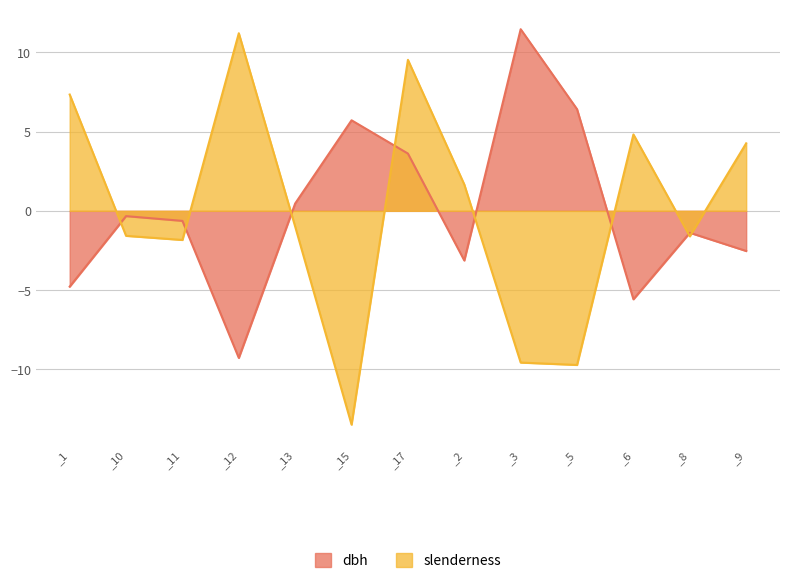

Reading right to left, list all the values displayed in this chart.

dbh: -2.5	-1.4	-5.6	6.4	11.5	-3.1	3.6	5.7	0.5	-9.3	-0.6	-0.3	-4.8
slenderness: 4.3	-1.6	4.8	-9.7	-9.6	1.7	9.5	-13.5	-1.0	11.2	-1.8	-1.6	7.3